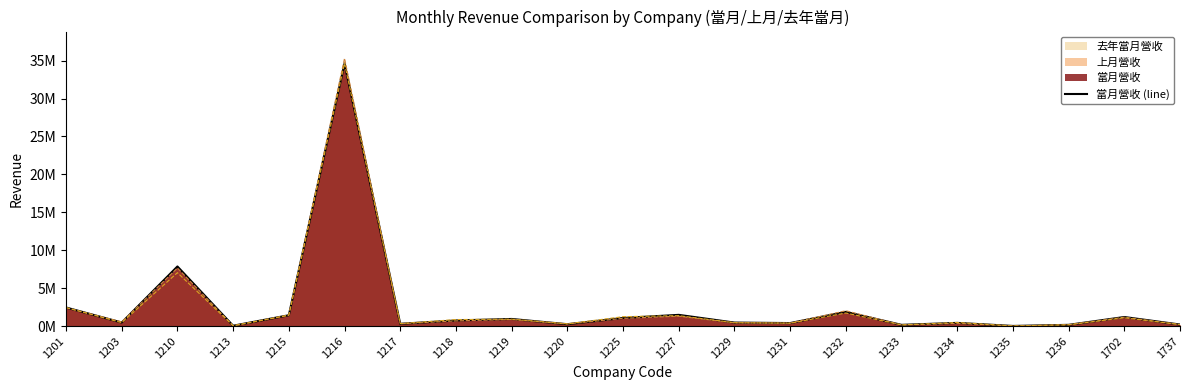

Which has a higher value, 1210 or 1216?

1216